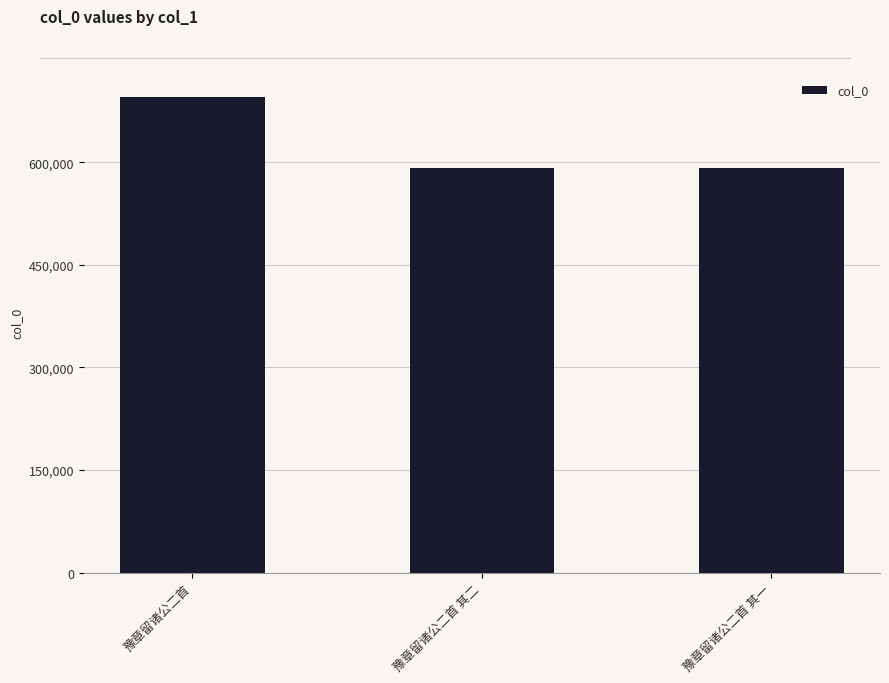

At which category does the chart reach its peak across all series?

豫章留诸公二首